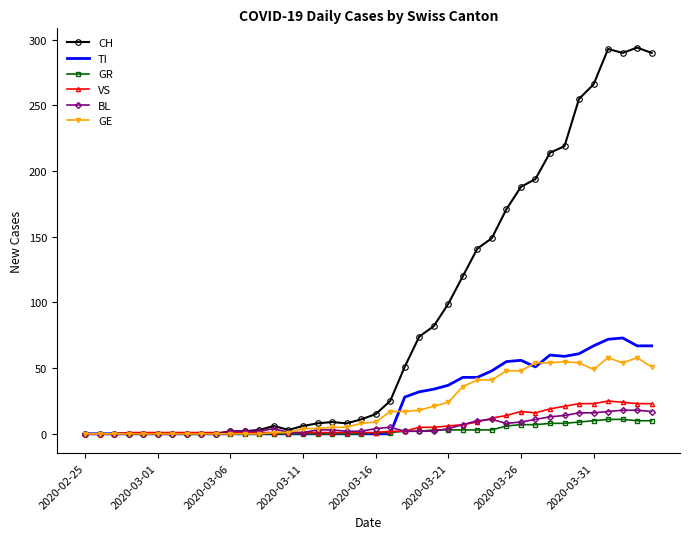

Which series has the largest total across all categories?

CH